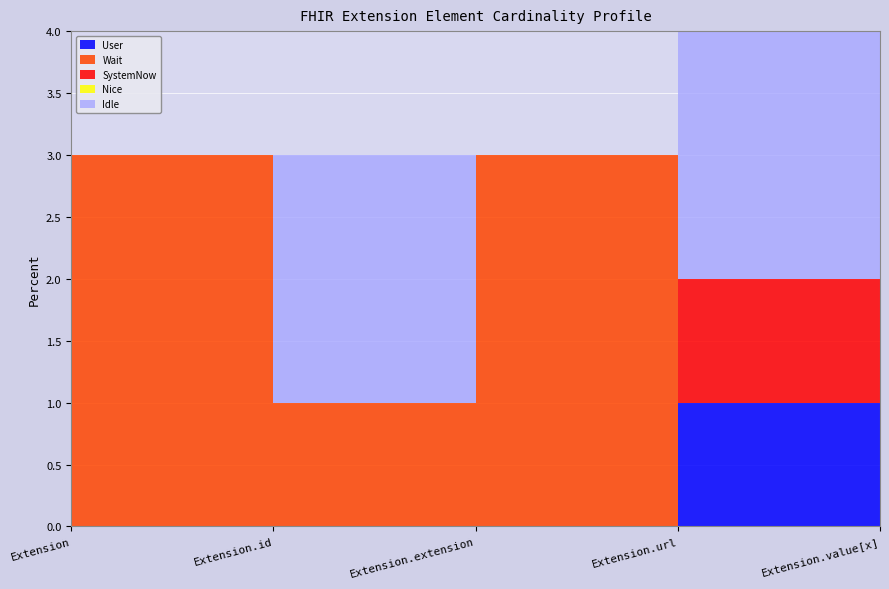

What is the label of the 5th point from the left?

Extension.value[x]